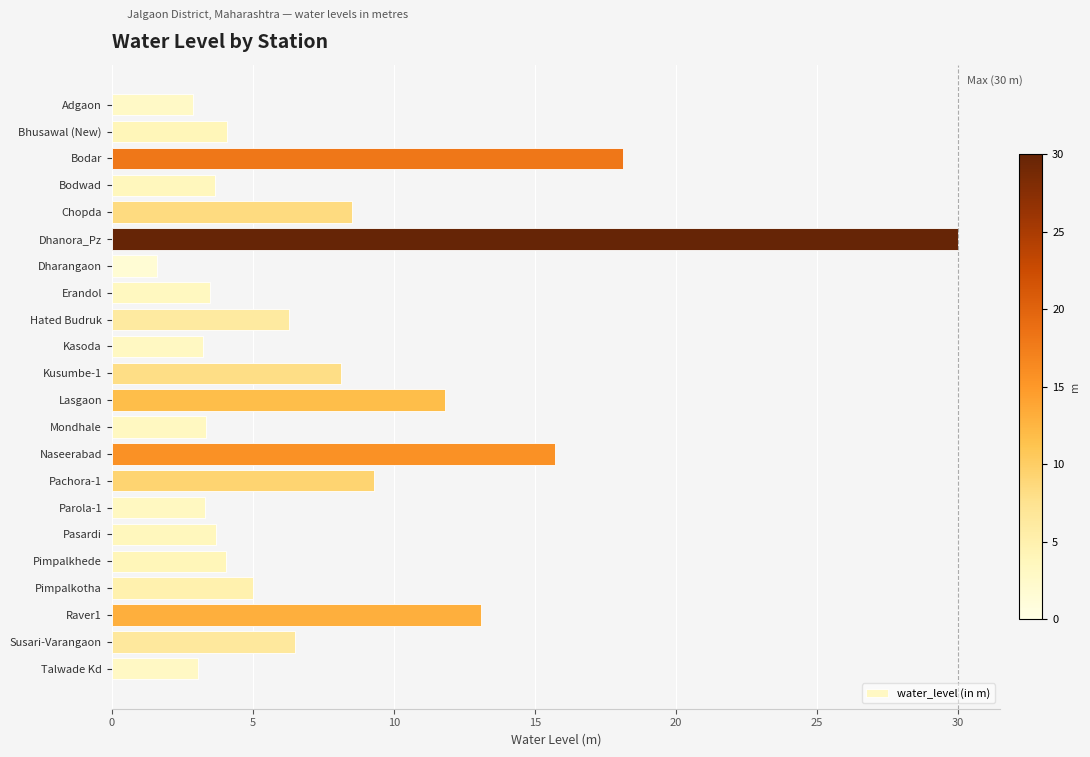

What is the smallest value displayed?

1.6